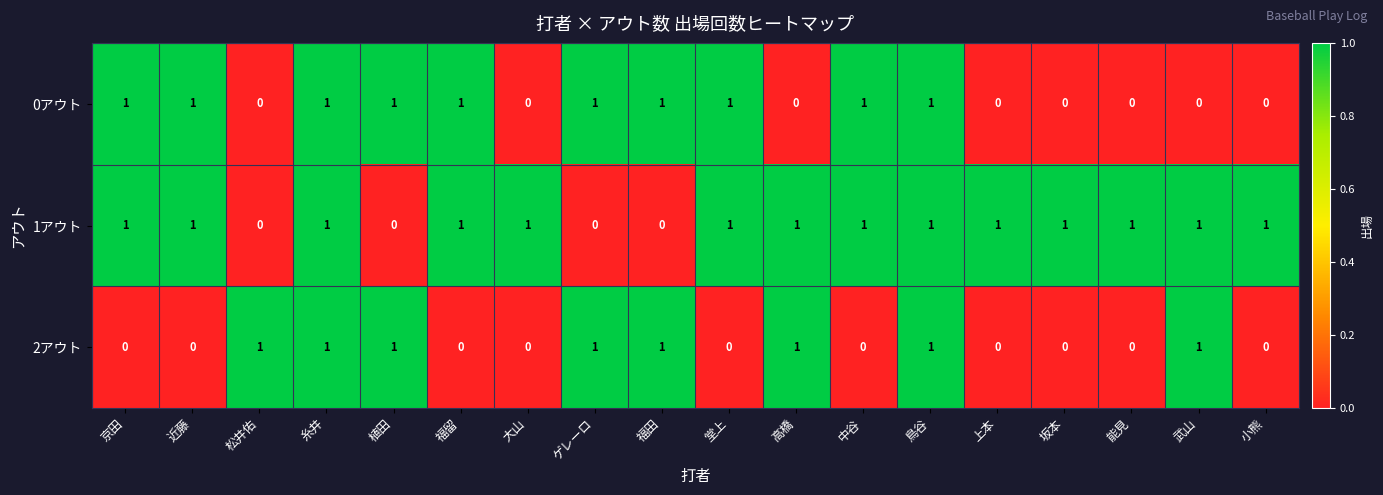

Count the 0アウト values in the range 0 to 1.

18